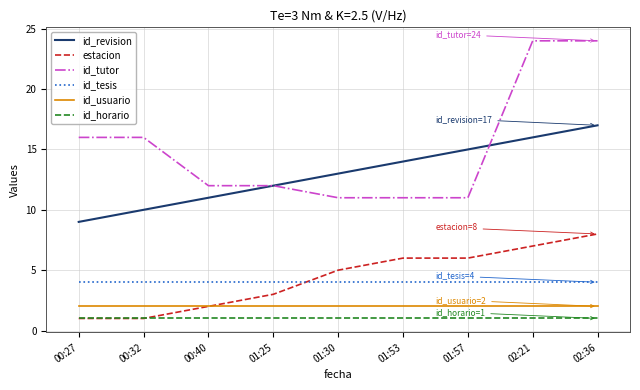

At which category is the sum across all series the highest?

02:36